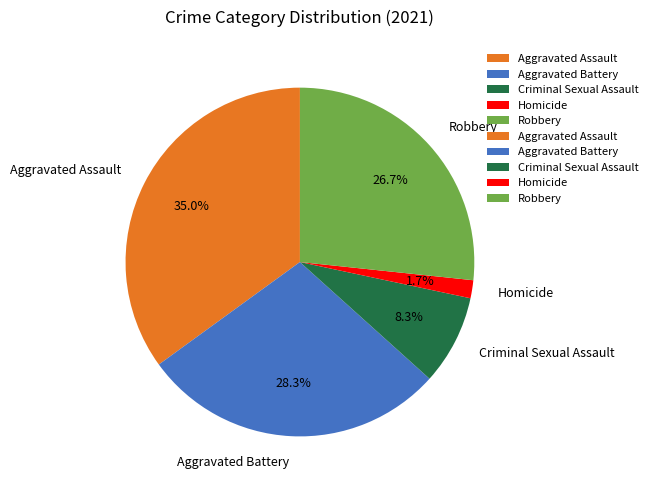

How many segments does this pie chart have?

5